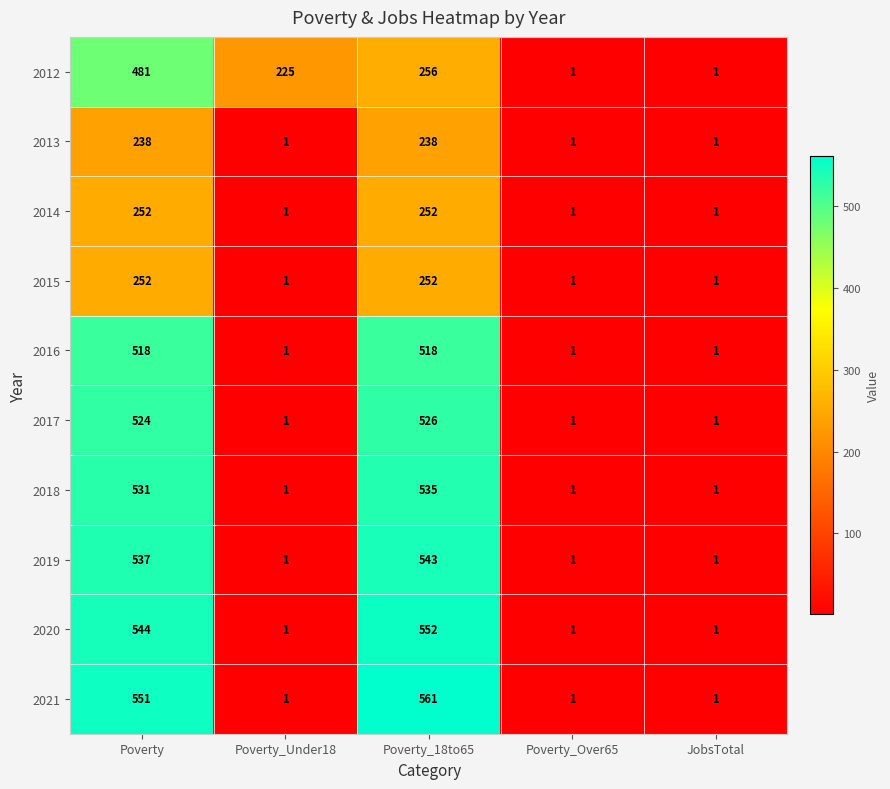

What is the maximum value for 2018?

535